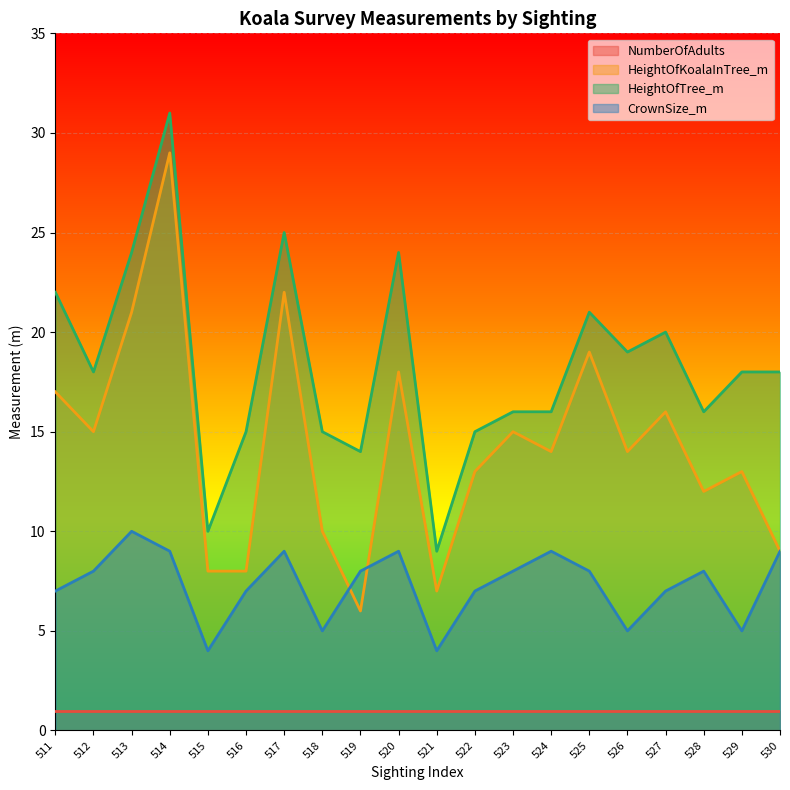

What is the difference between the second highest and minimum values in the HeightOfTree_m series?

16